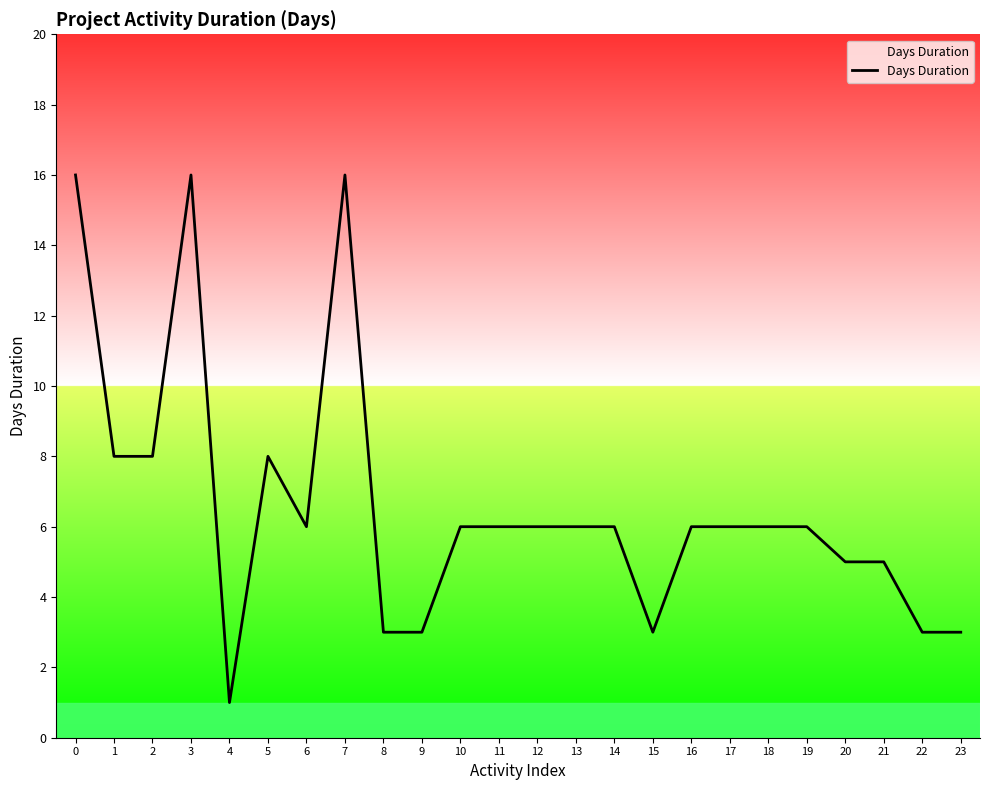

The value at 6 is 6. True or false?

True